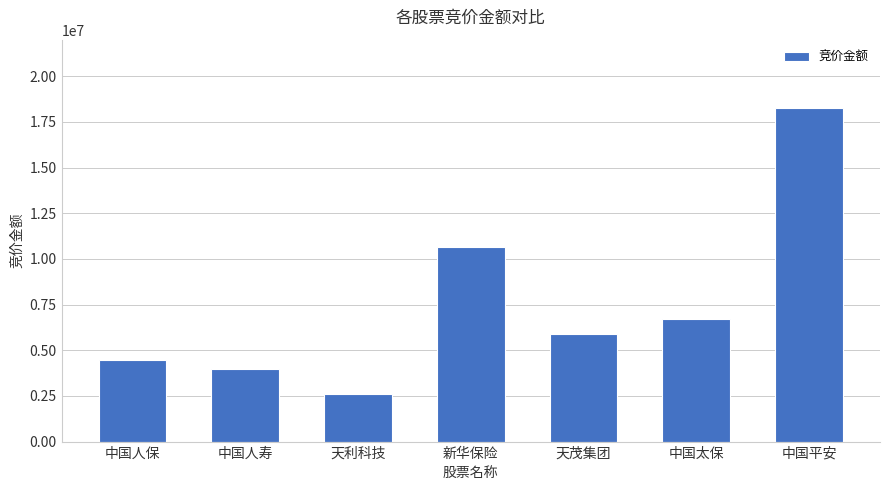

What is the change in value from 新华保险 to 中国平安?

+7628146